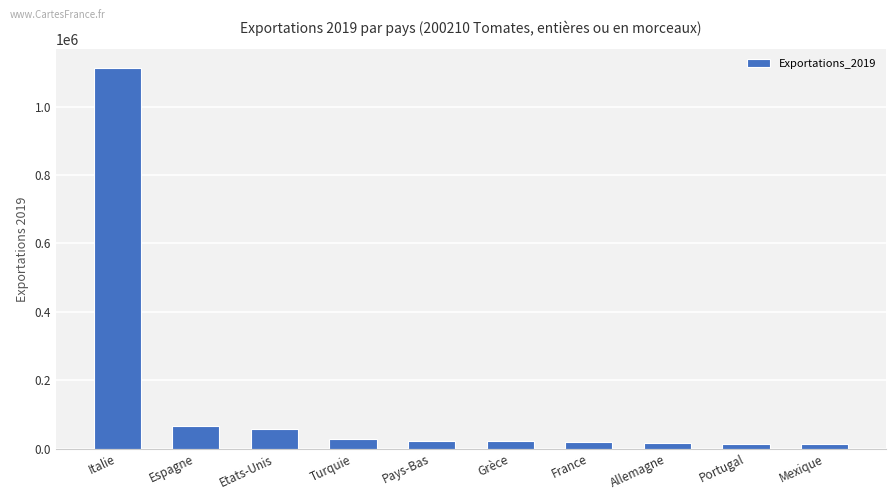

The value at Etats-Unis is 104160. True or false?

False